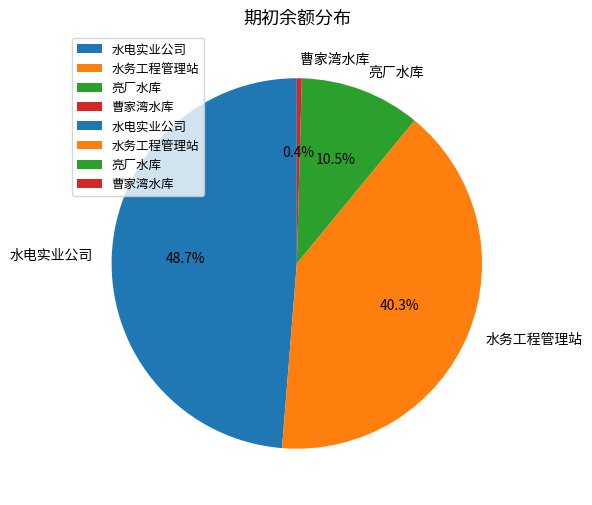

To the nearest percent, what is the average slice percentage?

25%